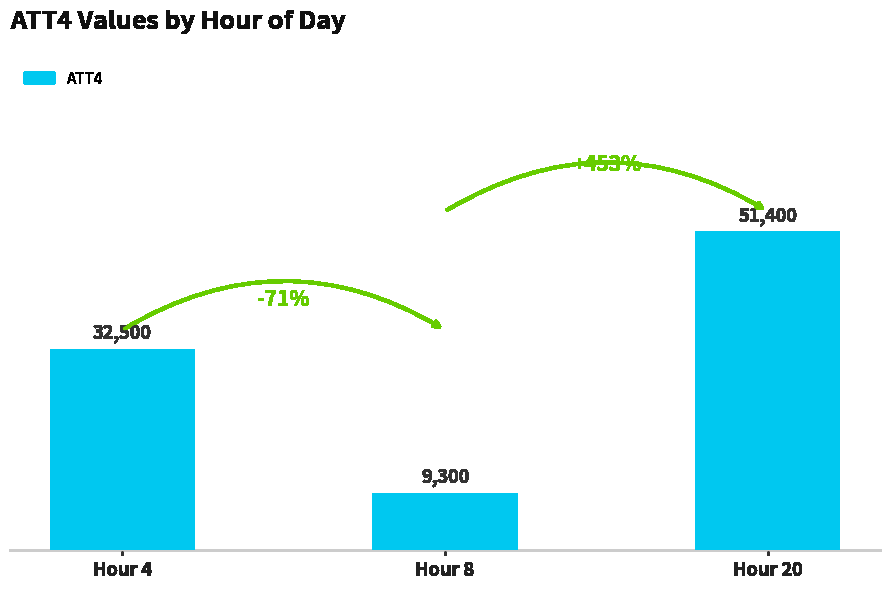

Between Hour 20 and Hour 4, which is larger?

Hour 20